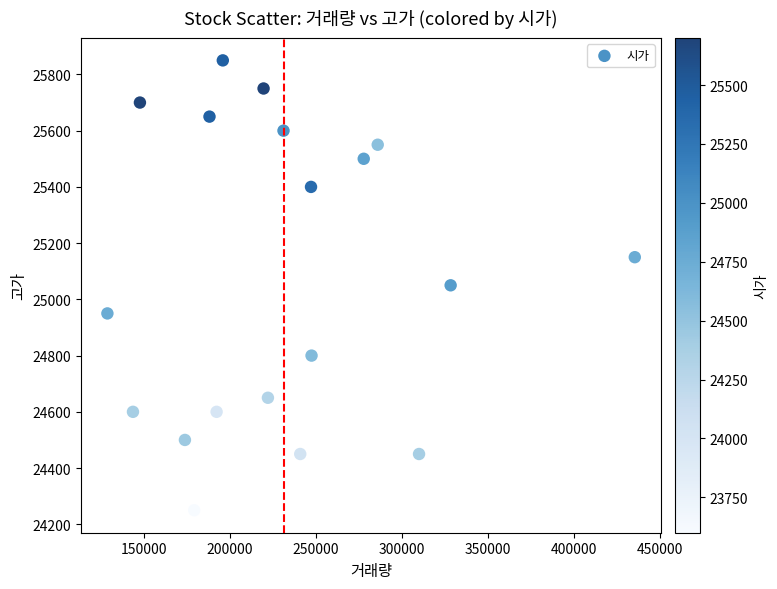

What is the range of X values (max minus min)?

306361